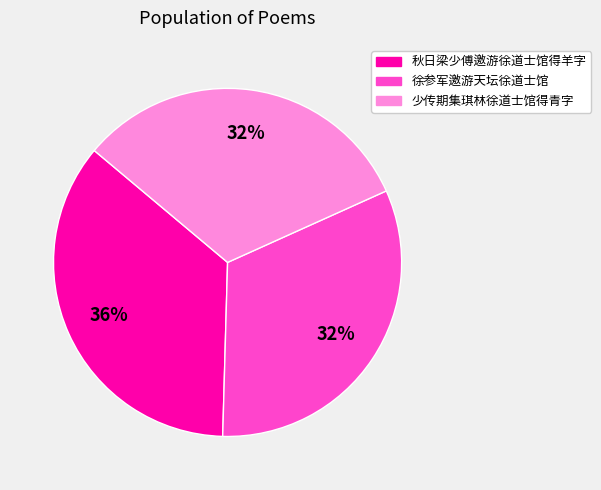

Which slice is the largest?

秋日梁少傅邀游徐道士馆得羊字